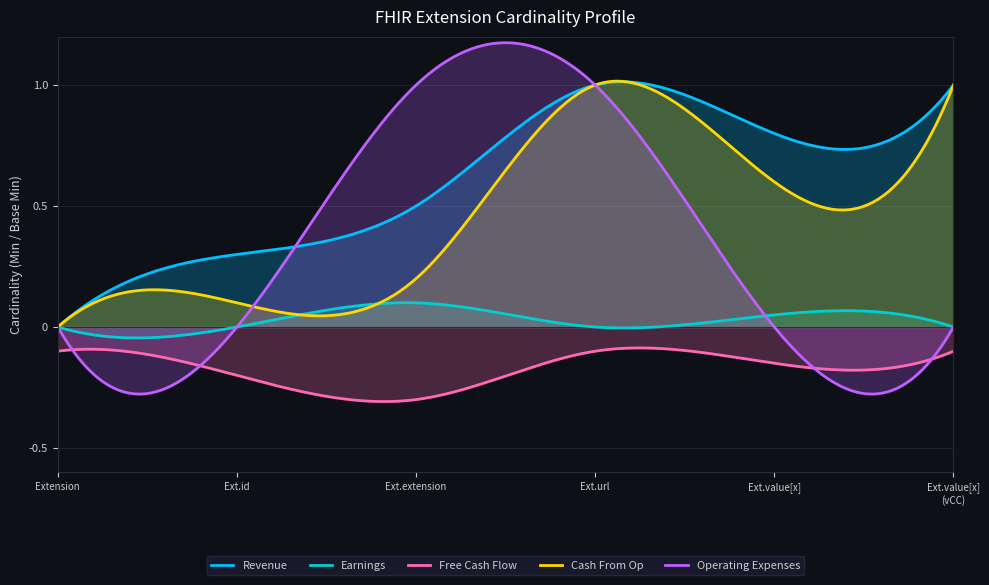

True or false: Revenue and Free Cash Flow cross at least once.

False